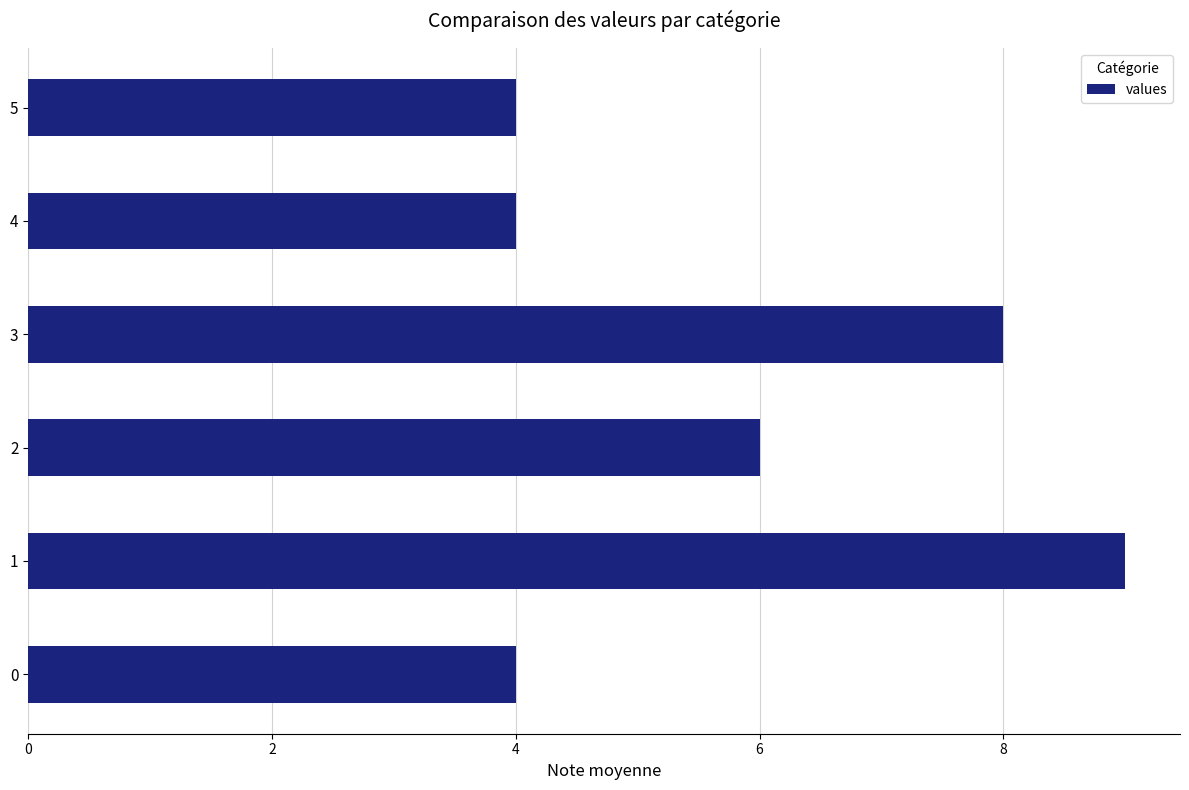

What is the ratio of the value at 0 to the value at 2?

0.7